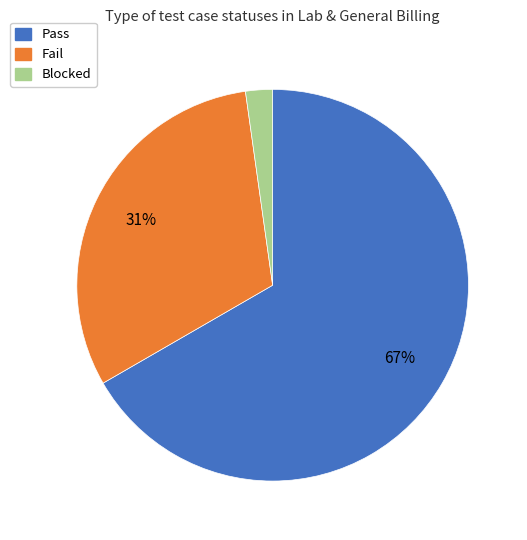

Is there any slice that represents more than half of the pie?

Yes